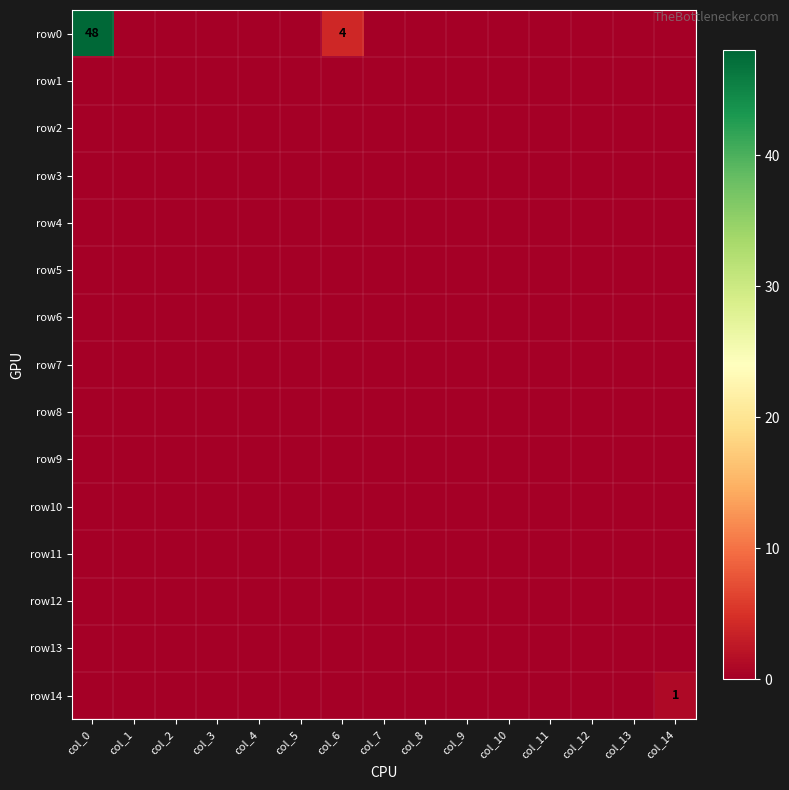

Is it true that row6 equals 0 at col_8?

True